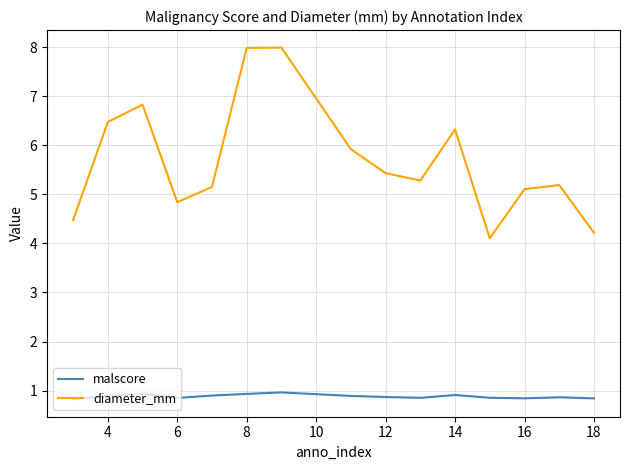

True or false: diameter_mm and malscore cross at least once.

False